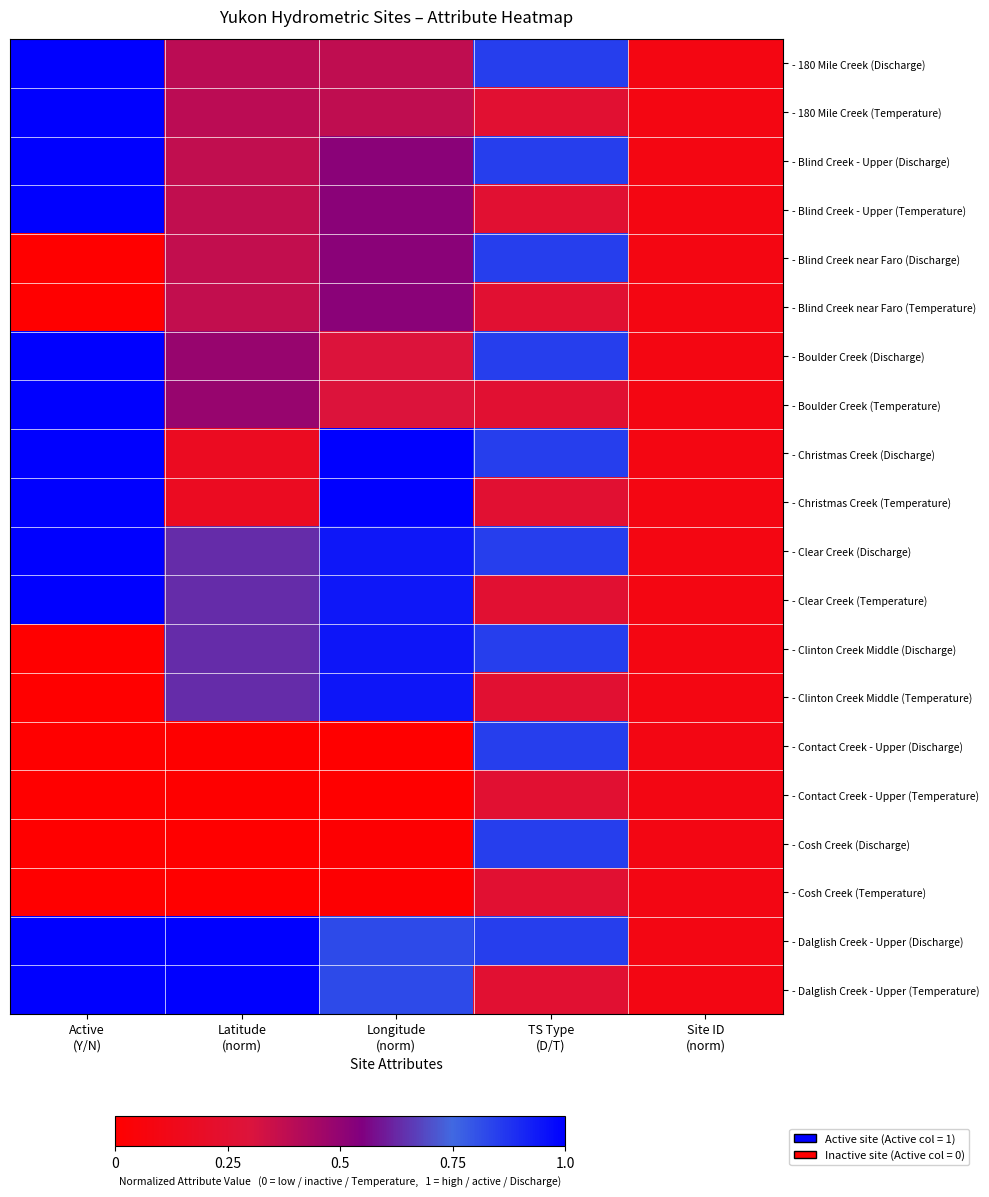

Rank the series by their maximum value, from lowest to highest.

- Contact Creek - Upper (Temperature), - Cosh Creek (Temperature), - Blind Creek near Faro (Temperature), - Blind Creek near Faro (Discharge), - Contact Creek - Upper (Discharge), - Cosh Creek (Discharge), - Clinton Creek Middle (Discharge), - Clinton Creek Middle (Temperature), - 180 Mile Creek (Discharge), - 180 Mile Creek (Temperature), - Blind Creek - Upper (Discharge), - Blind Creek - Upper (Temperature), - Boulder Creek (Discharge), - Boulder Creek (Temperature), - Christmas Creek (Discharge), - Christmas Creek (Temperature), - Clear Creek (Discharge), - Clear Creek (Temperature), - Dalglish Creek - Upper (Discharge), - Dalglish Creek - Upper (Temperature)